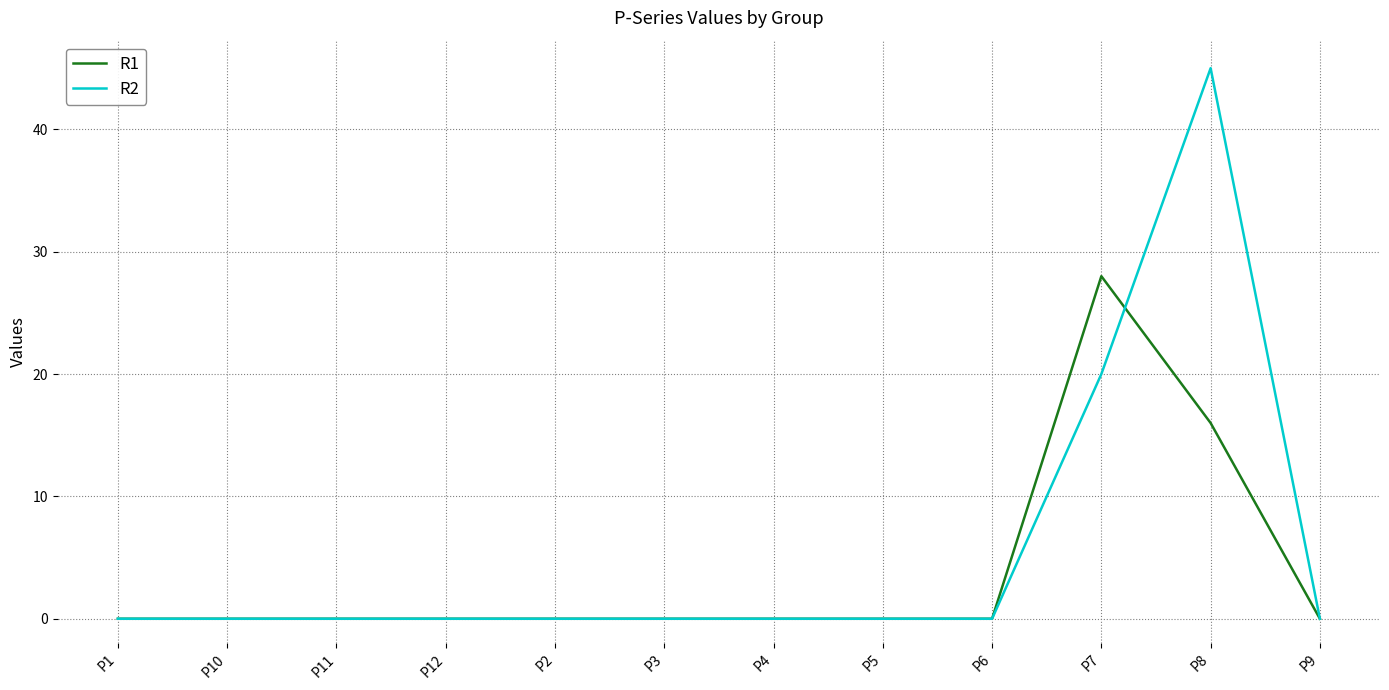

What are all the series names shown in the legend?

R1, R2